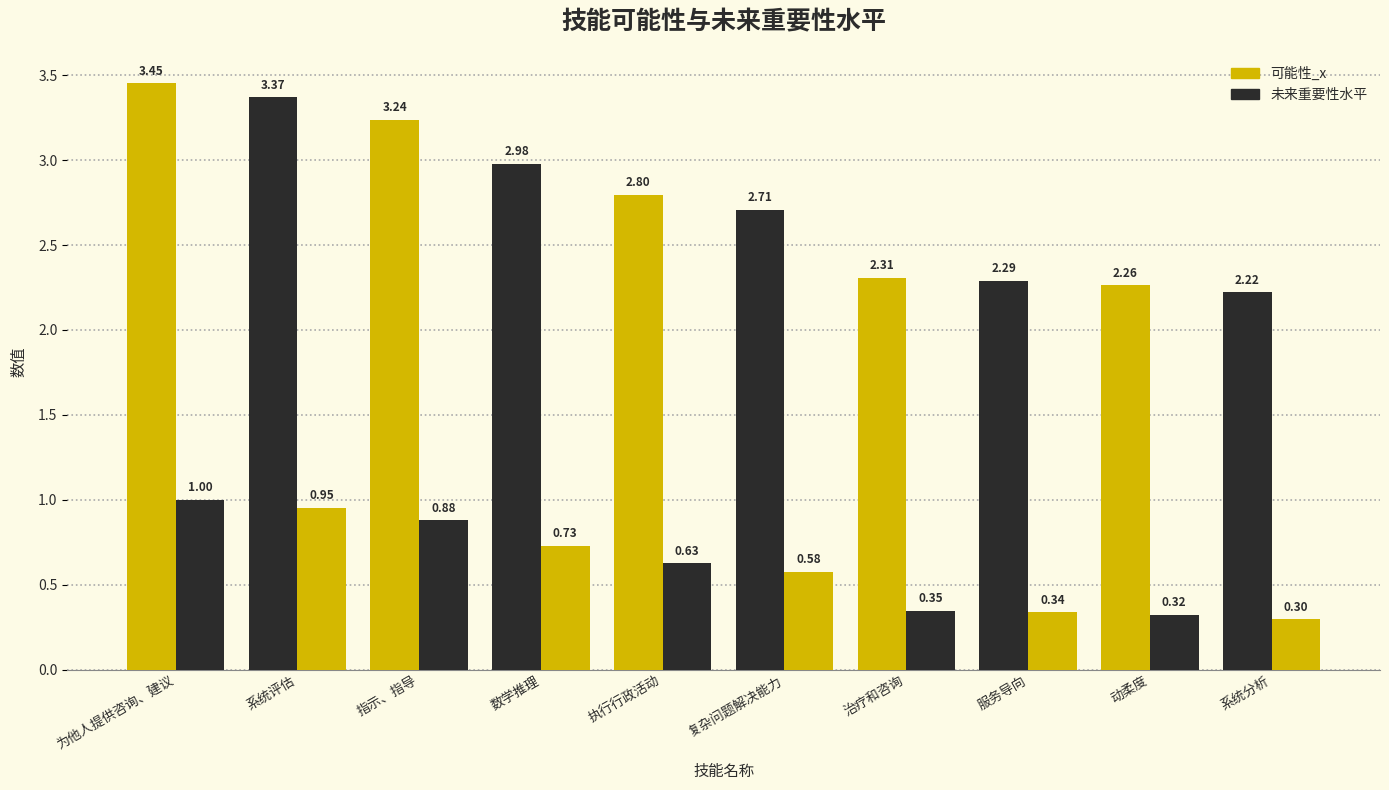

Between 为他人提供咨询、建议 and 动柔度, which series saw the biggest shift?

可能性_x